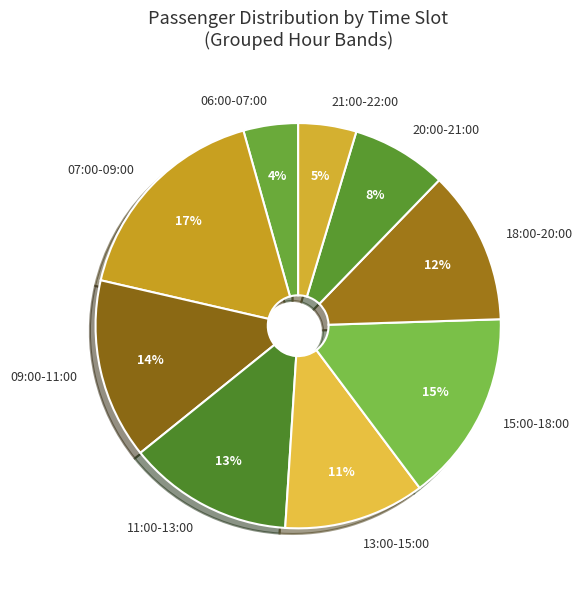

Does 15:00-18:00 represent more than half of the total?

No